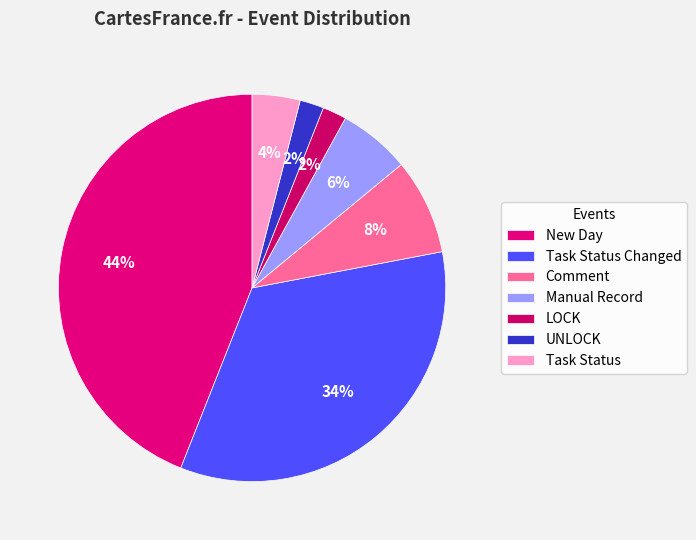

Rank the categories by value from highest to lowest.

New Day, Task Status Changed, Comment, Manual Record, Task Status, LOCK, UNLOCK